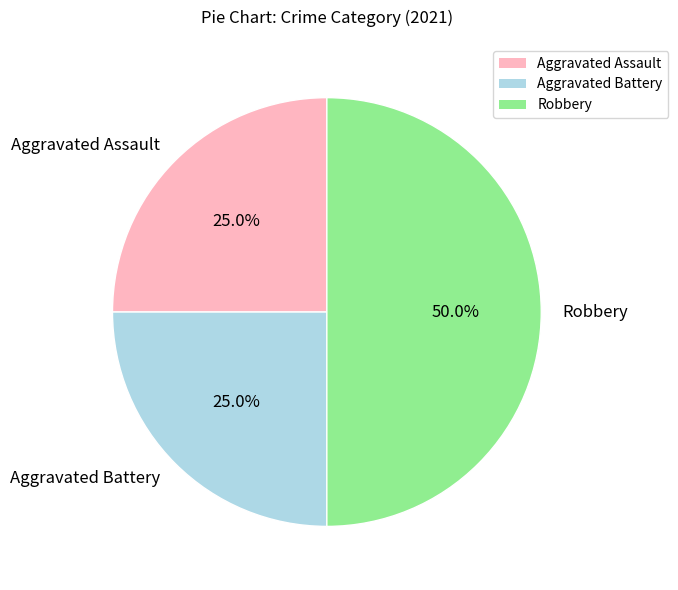

Which has a higher value, Robbery or Aggravated Assault?

Robbery